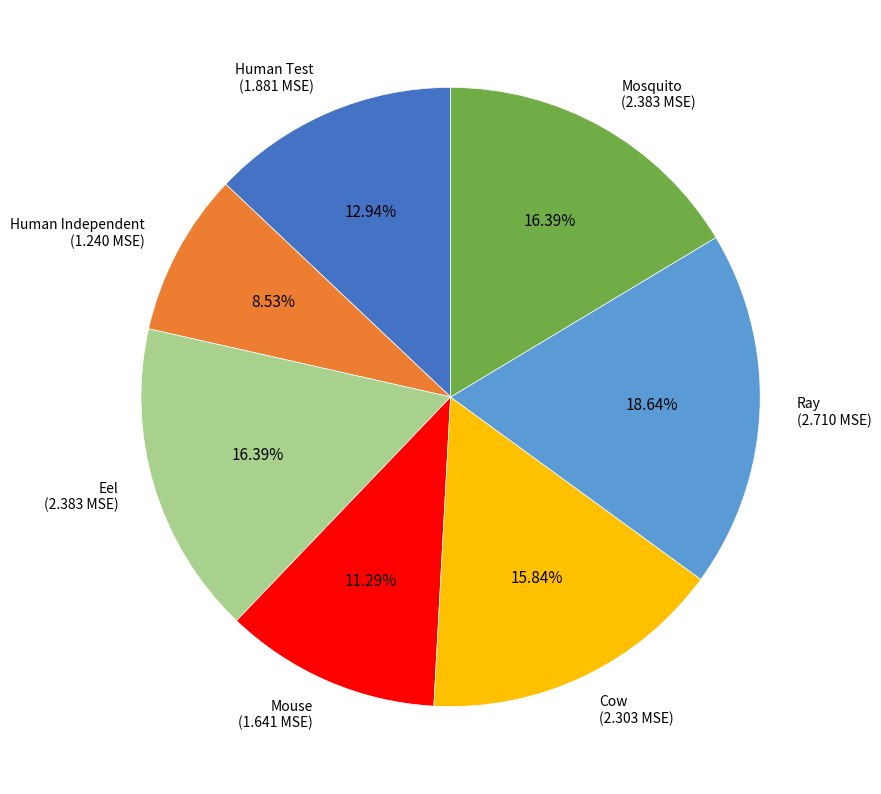

The Mosquito slice represents 16% of the pie. True or false?

True